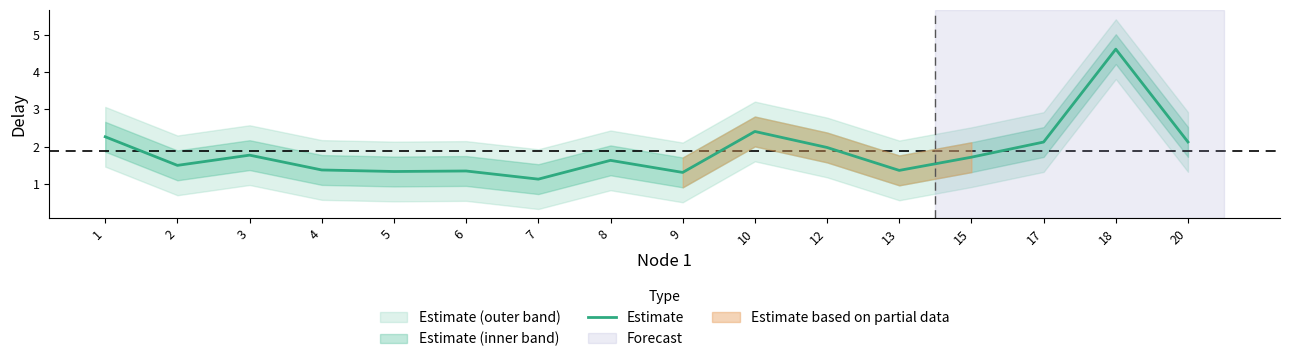

At which category does the data reach its first local valley?

2